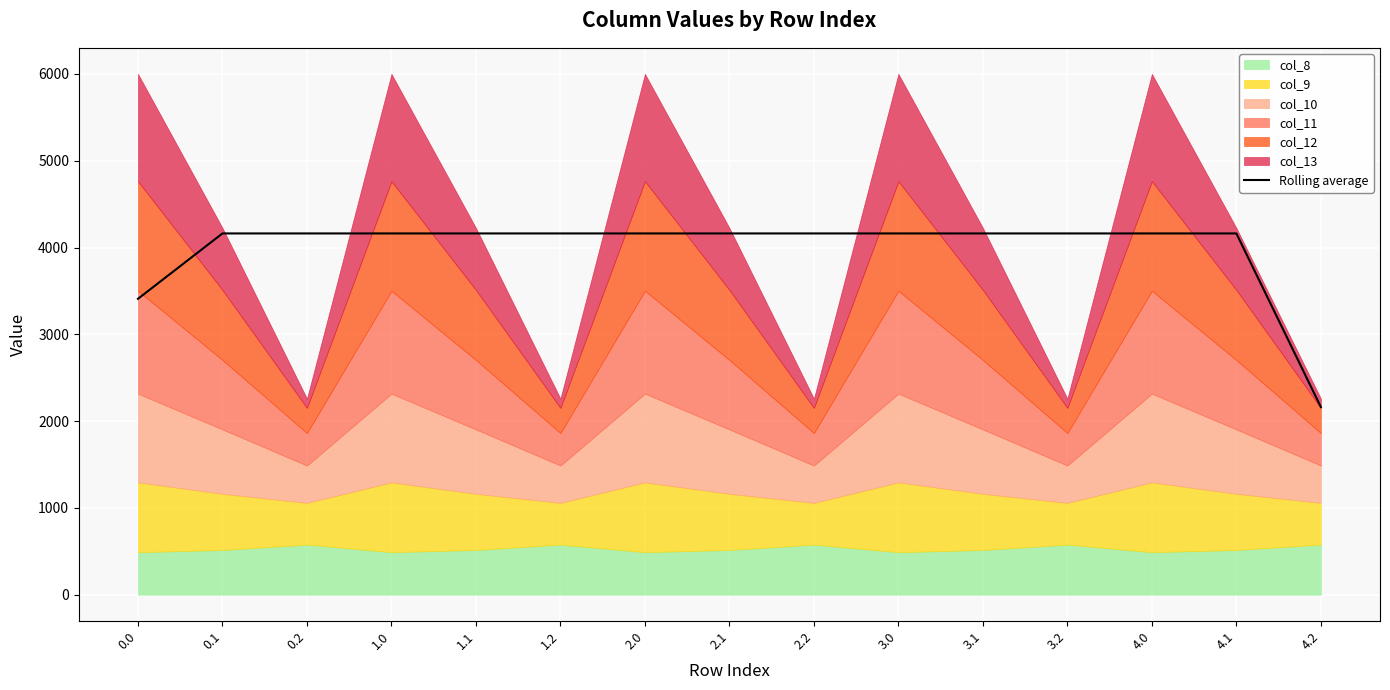

Where does the data first go above 4162?

0.1